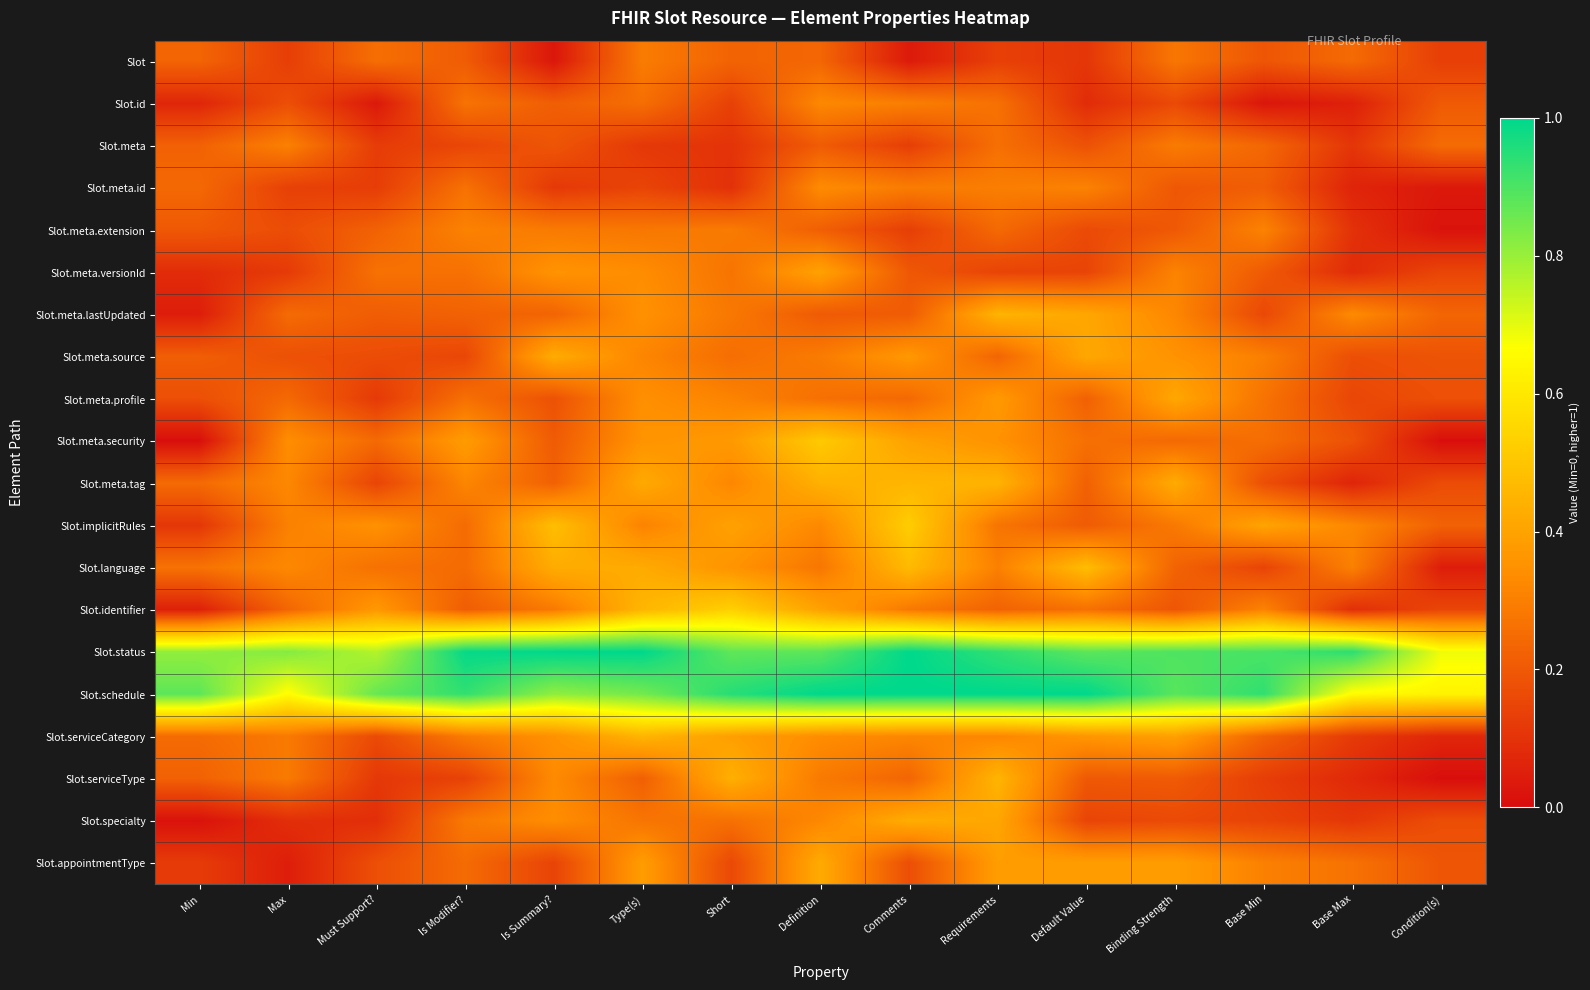

Which label corresponds to the largest value in the chart?

Is Summary?